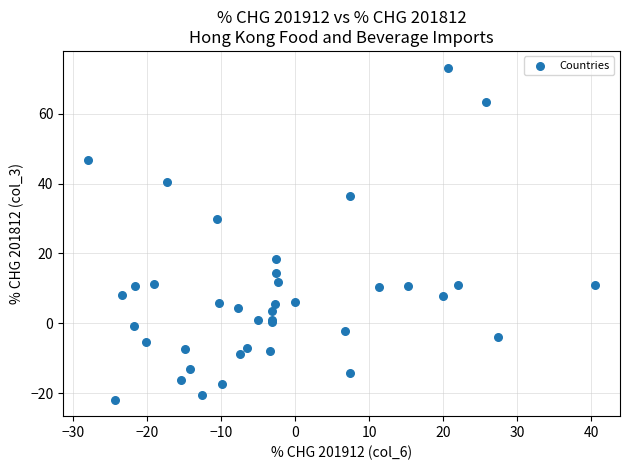

What Y value in the scatter plot is closest to 25?

29.8